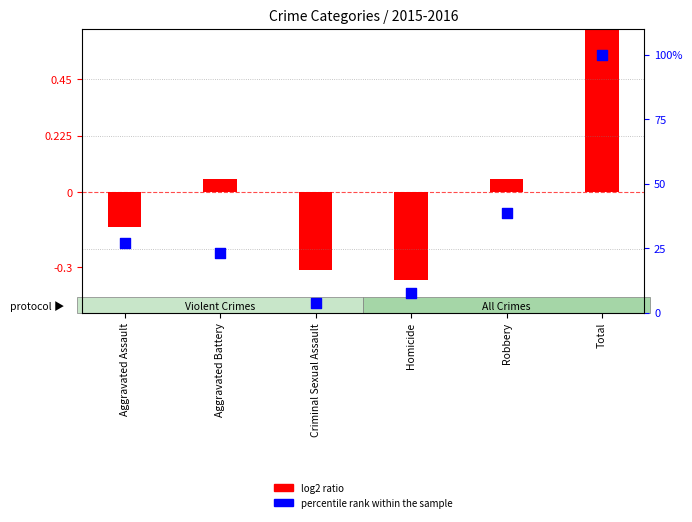

Approximately how many times larger is the value at Robbery compared to Criminal Sexual Assault?

10.0